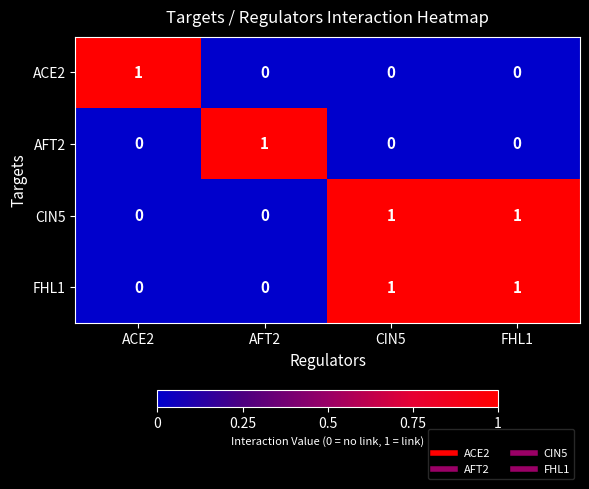

How many ACE2 values are between 0 and 1?

4